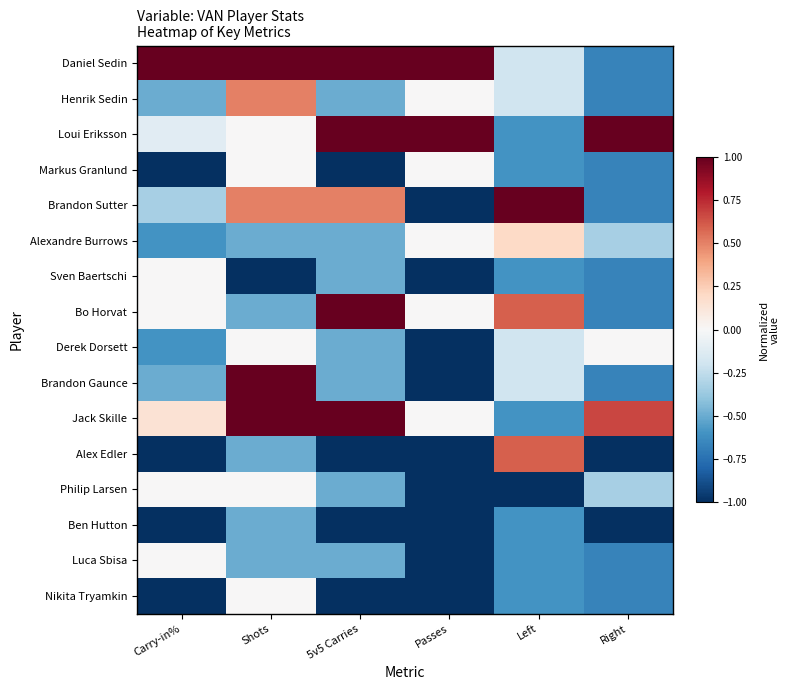

Which series has the largest total across all categories?

Daniel Sedin